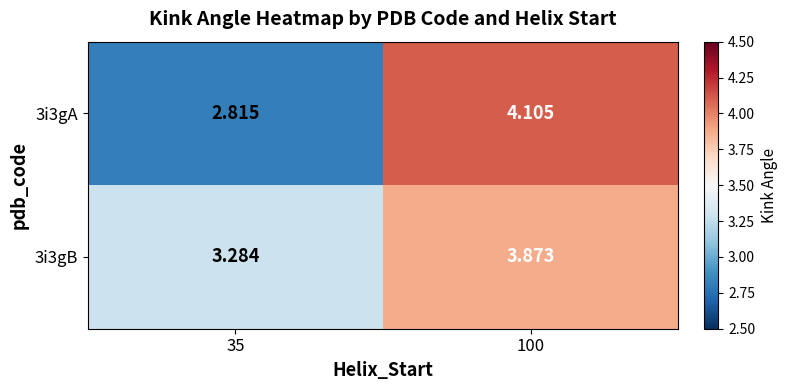

Is the value of 3i3gB at 35 greater than the value of 3i3gA at 100?

No